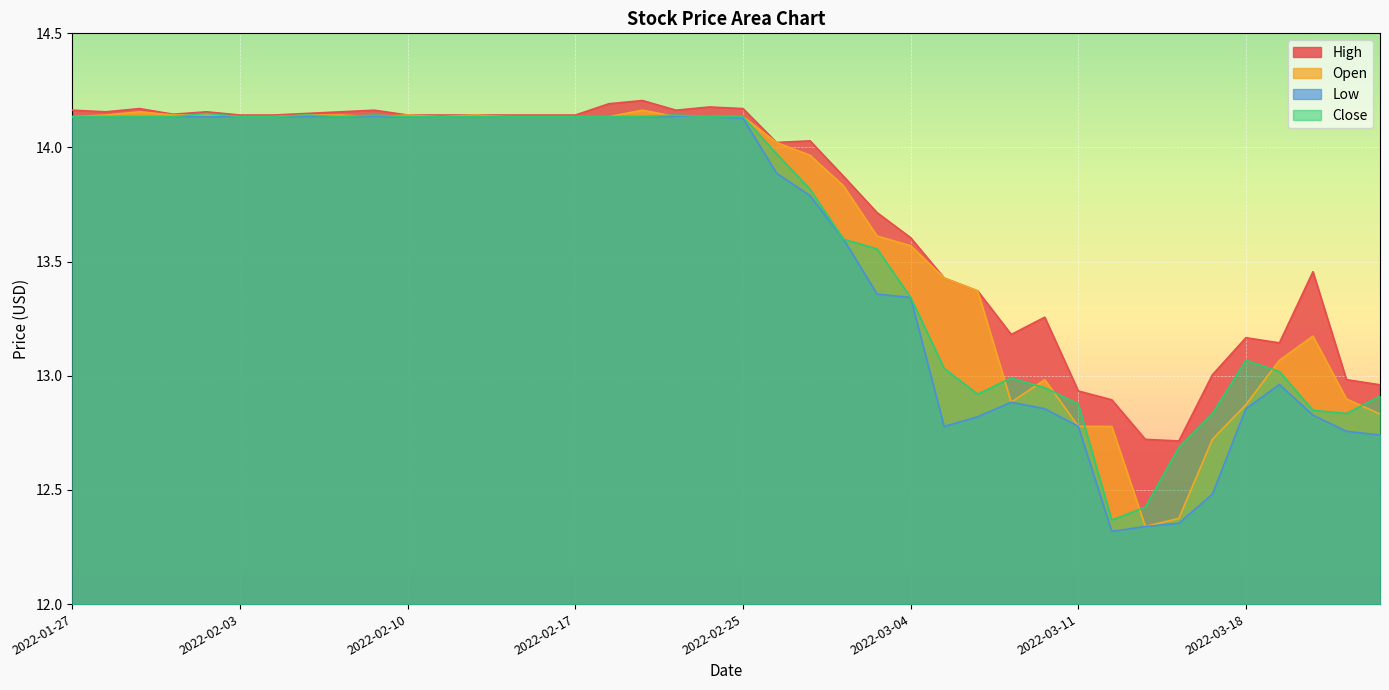

Which series changed the most between 2022-02-04 and 2022-02-09?

High